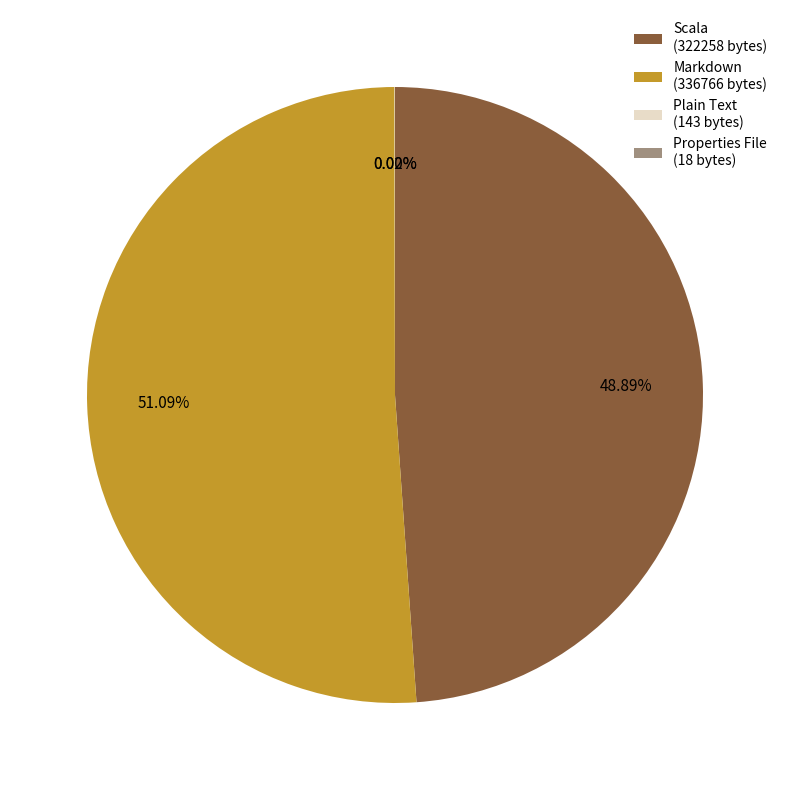

Is Markdown the majority of the pie?

Yes